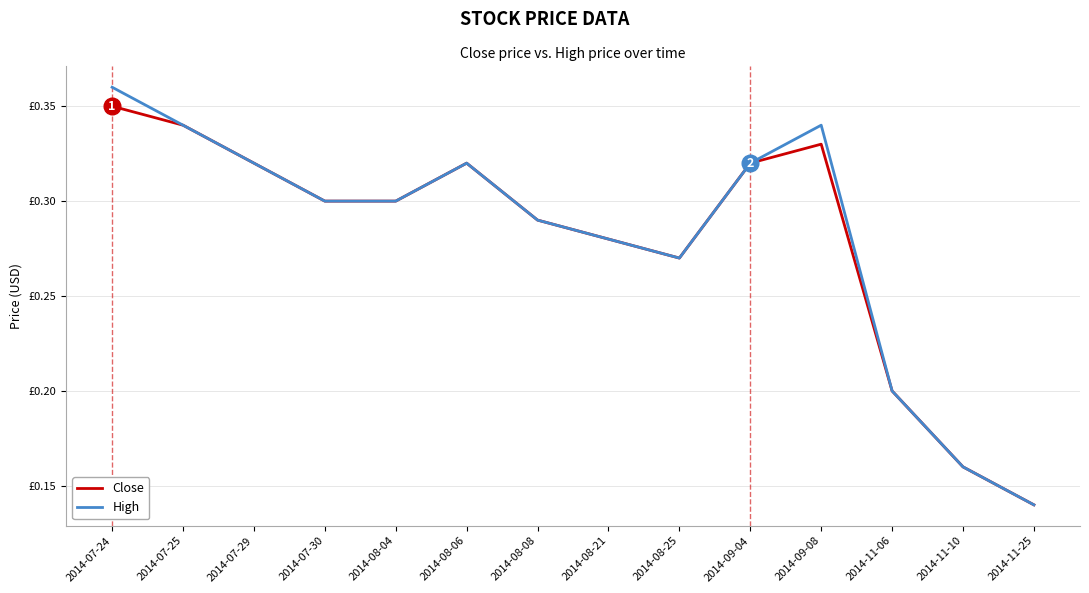

Which category has the highest value across all series?

2014-07-24